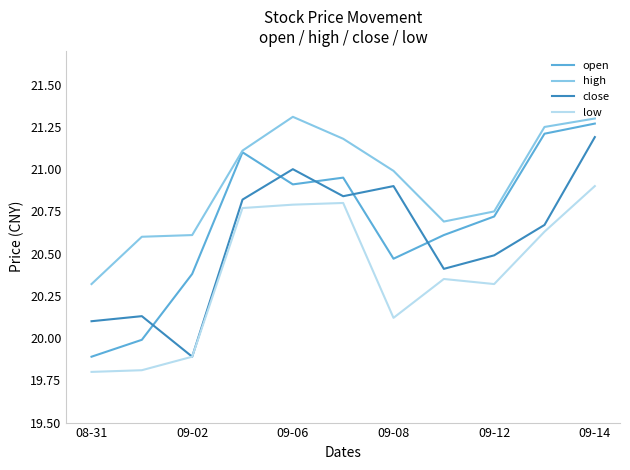

Which series has the largest total across all categories?

high